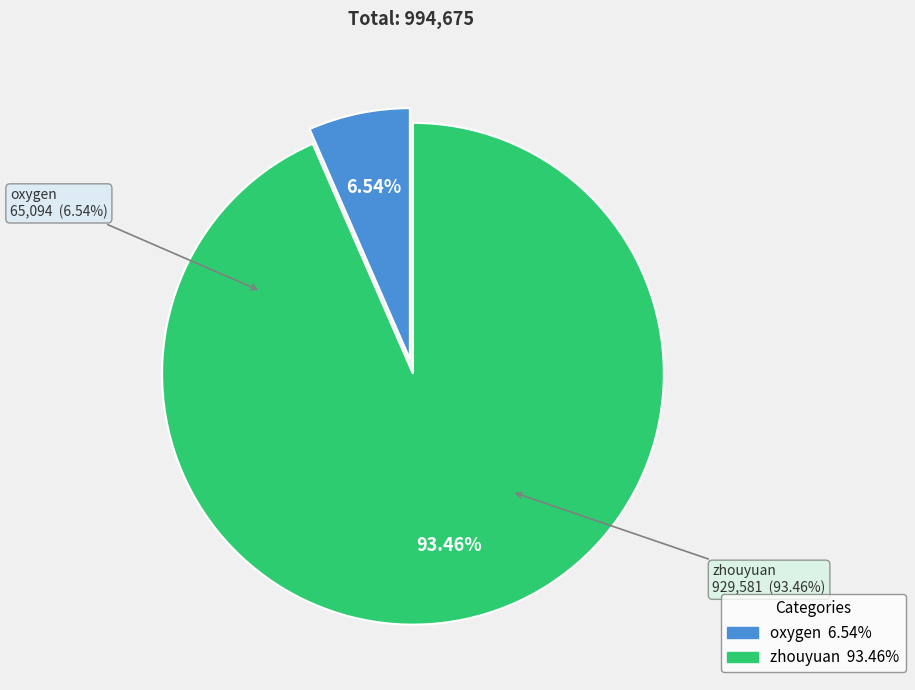

Combined, do oxygen and zhouyuan account for over 50%?

Yes